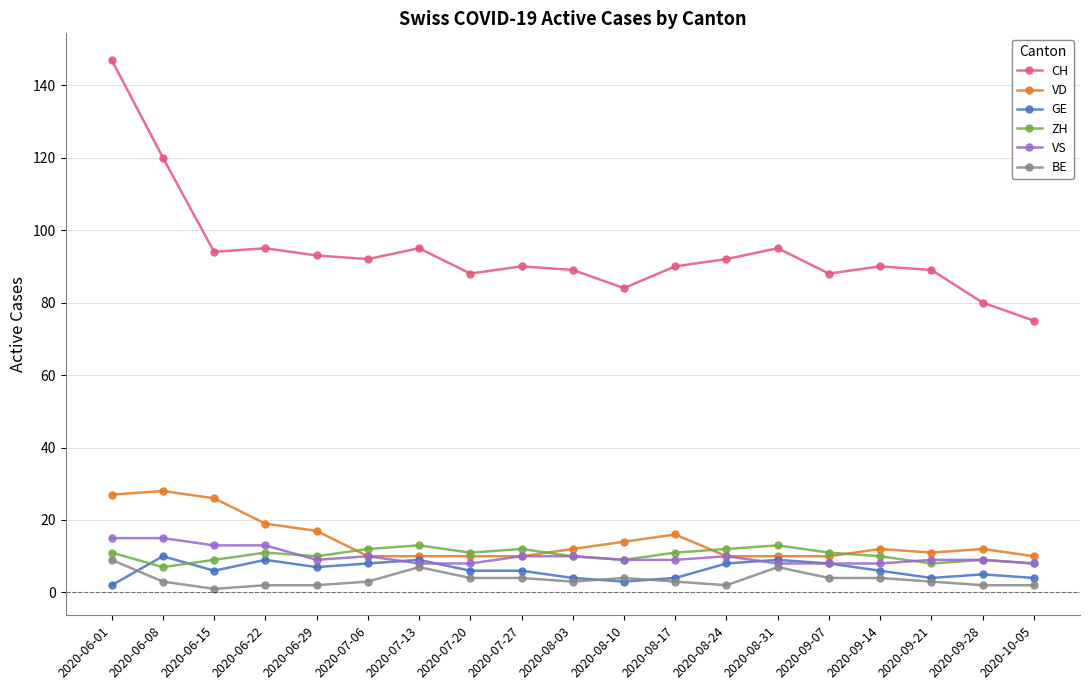

What is the maximum value for ZH?

13